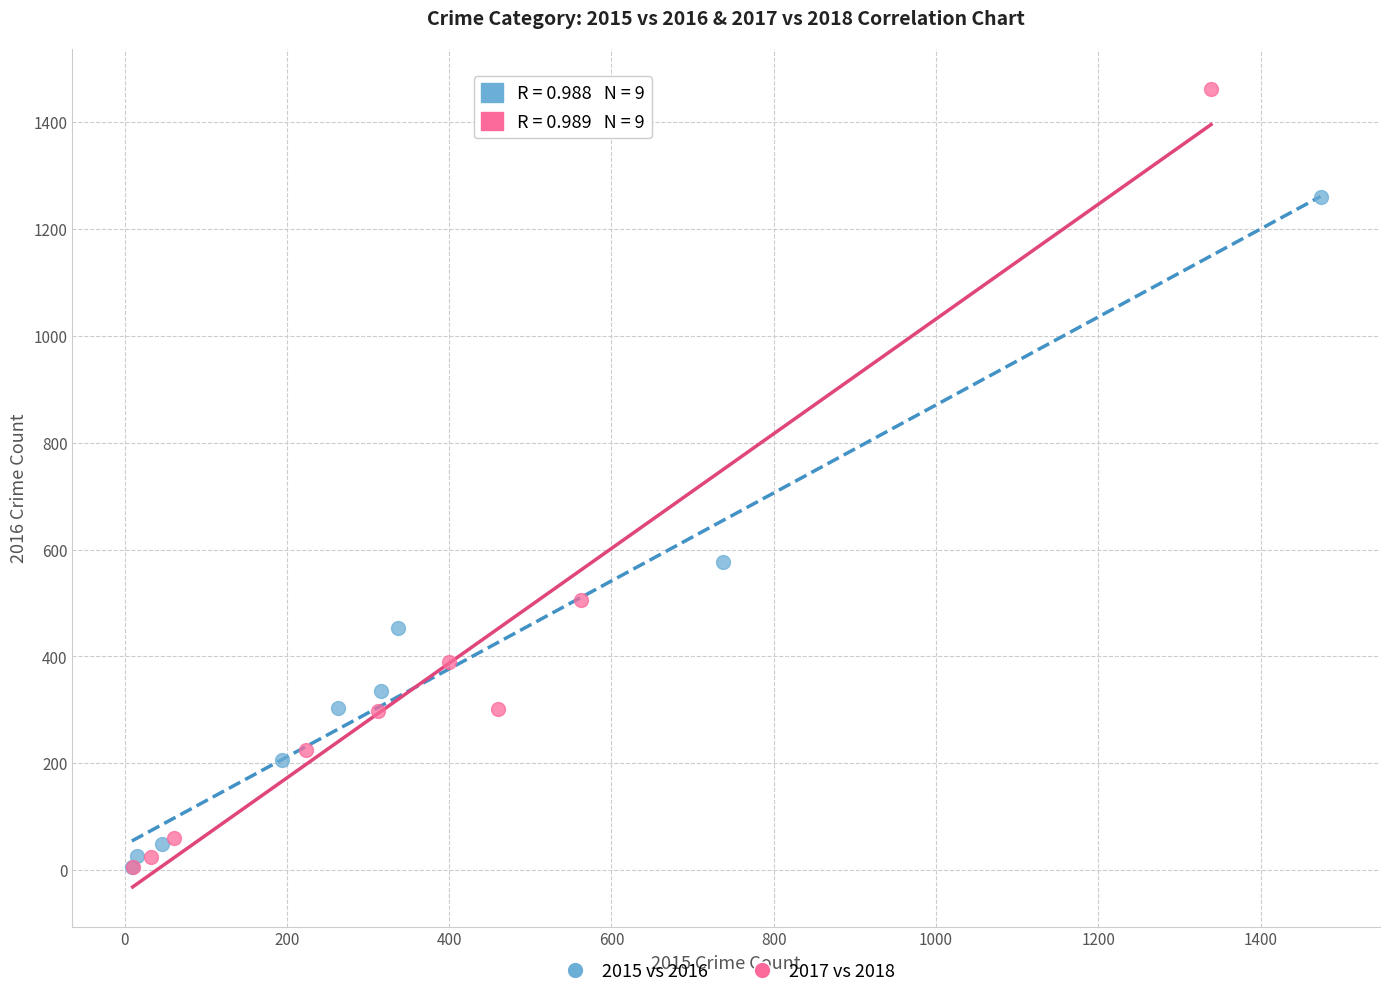

Which series contains the highest Y value?

2017 vs 2018